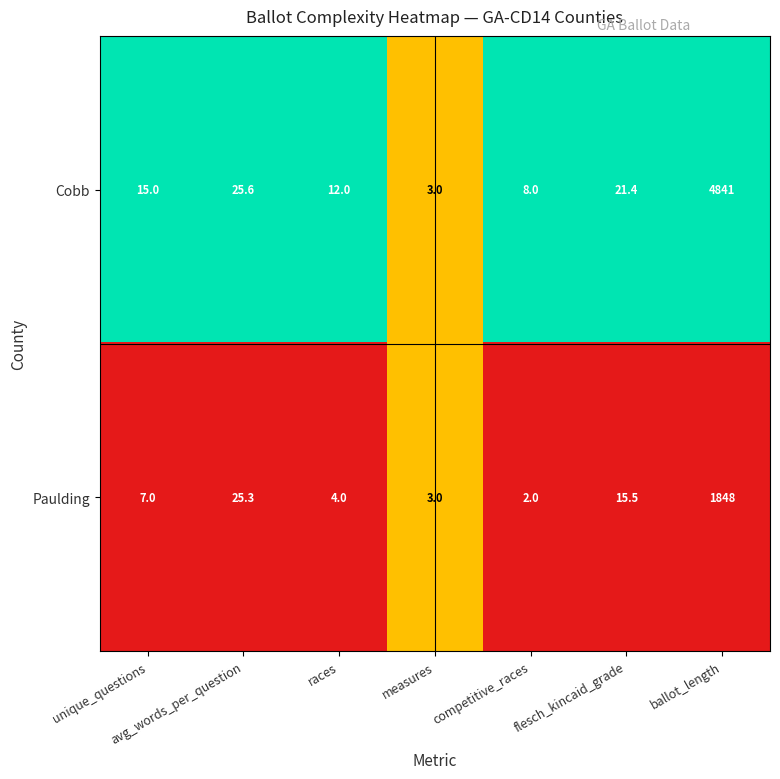

How many categories are shown in the chart?

7